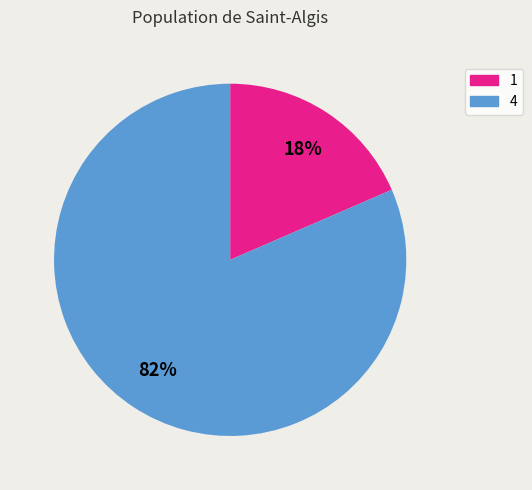

What is the ratio of the value at 1 to the value at 4?

0.2